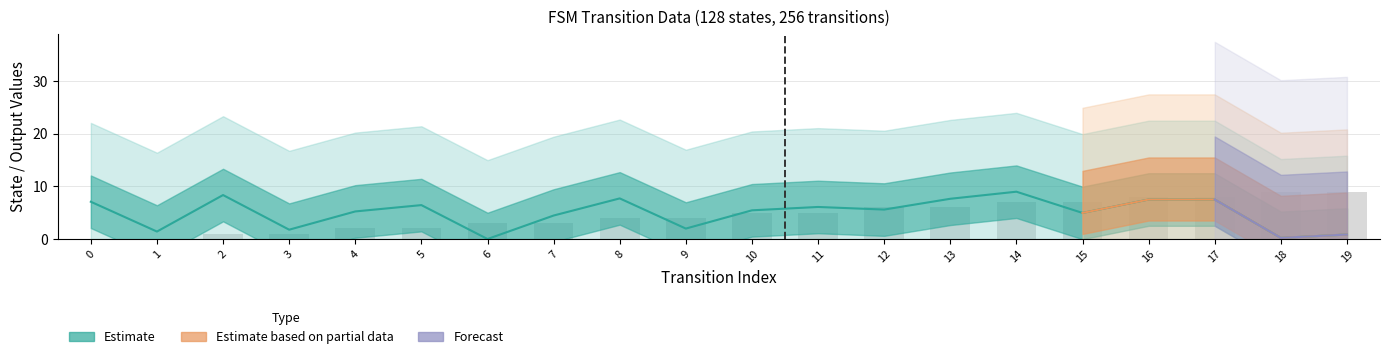

What is the sum of the destination_state values at 9 and 19?

2.8